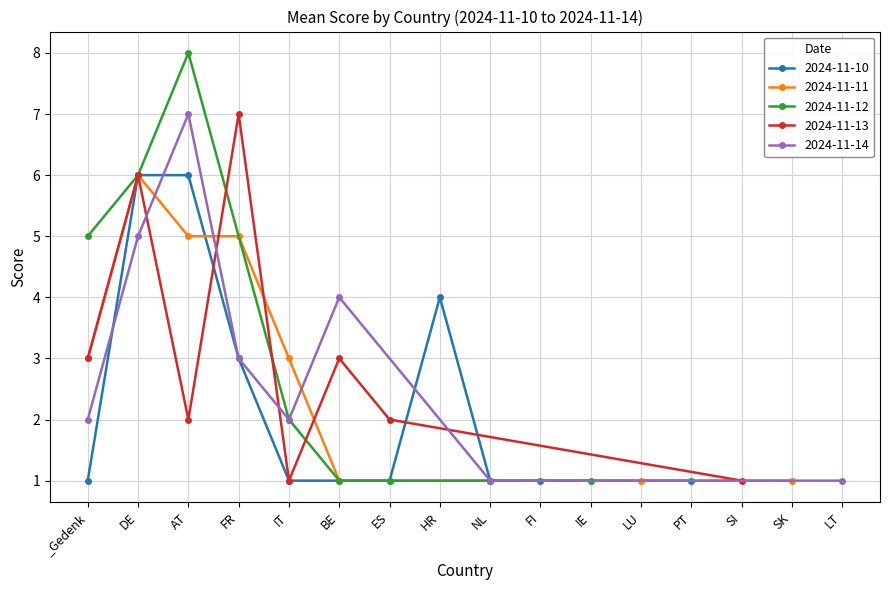

What is the value of the 2024-11-10 point at the 5th from the left?

1